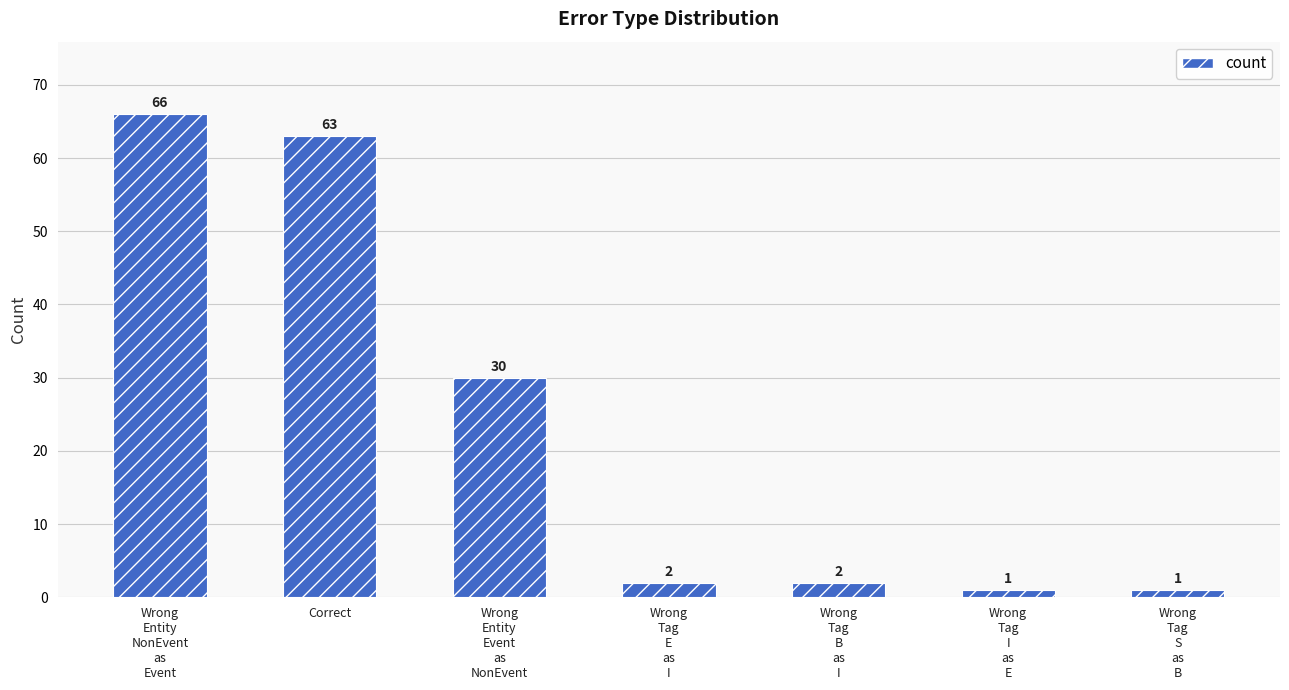

Which has a higher value, Wrong
Tag
E
as
I or Correct?

Correct